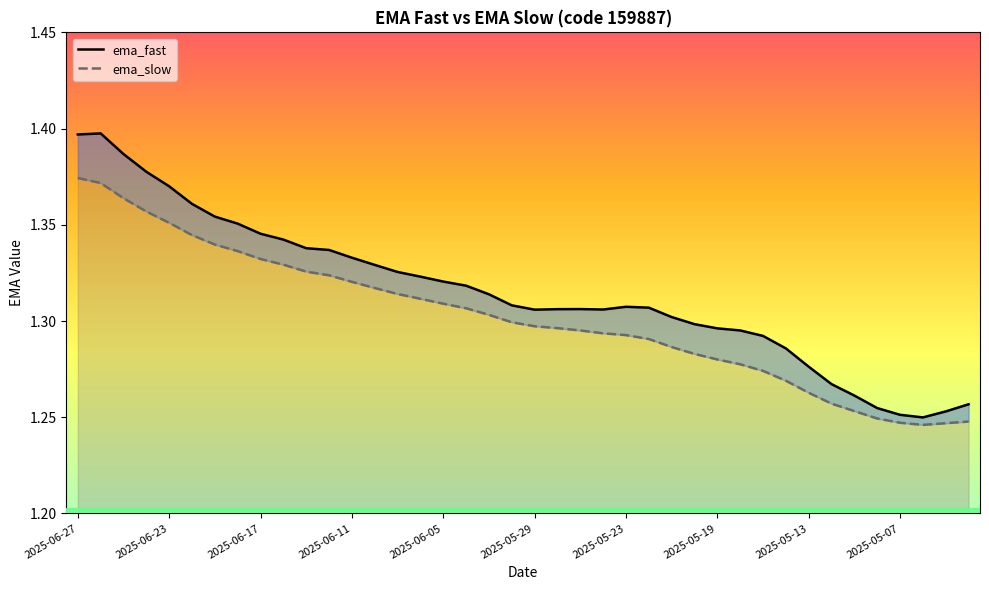

At which category does the chart reach its minimum across all series?

37